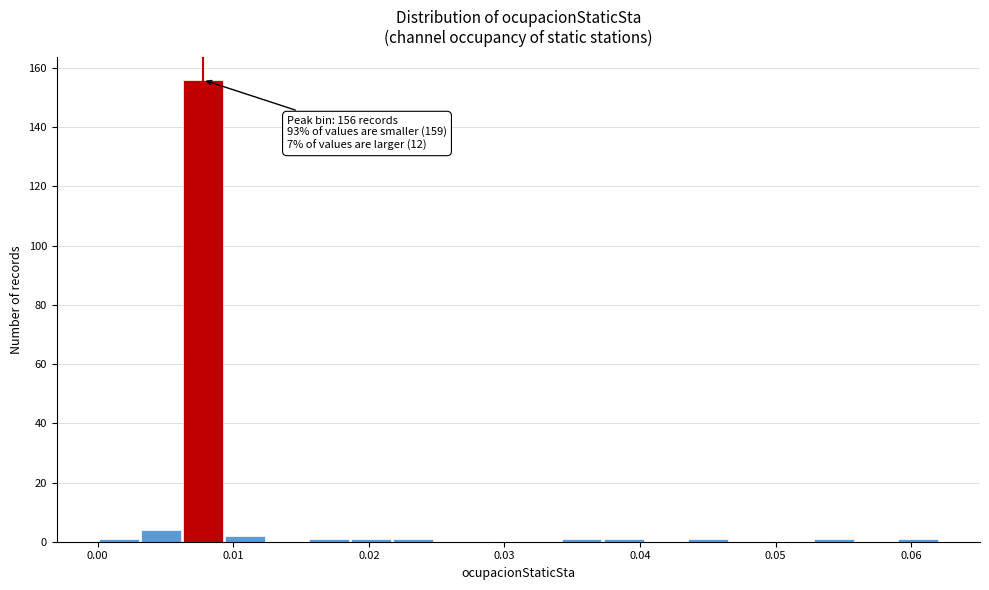

Around what value on the x-axis is the tallest bar? Give the approximate position of its centre, as read against the axis.

0.008